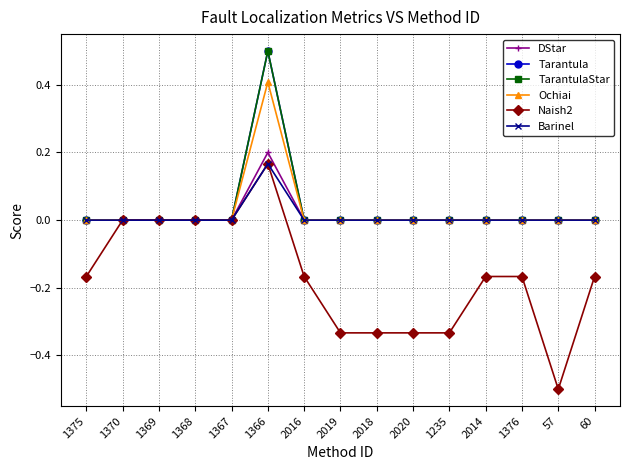

Is it true that Ochiai equals -0.1 at 1369?

False